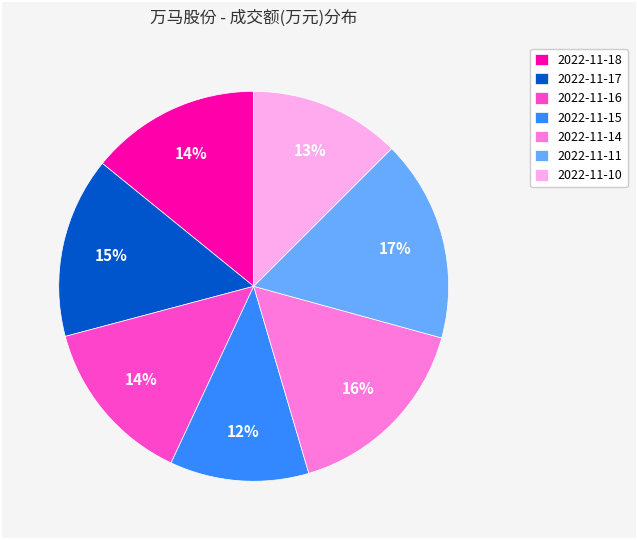

True or false: 2022-11-15 accounts for 12% of the total.

True